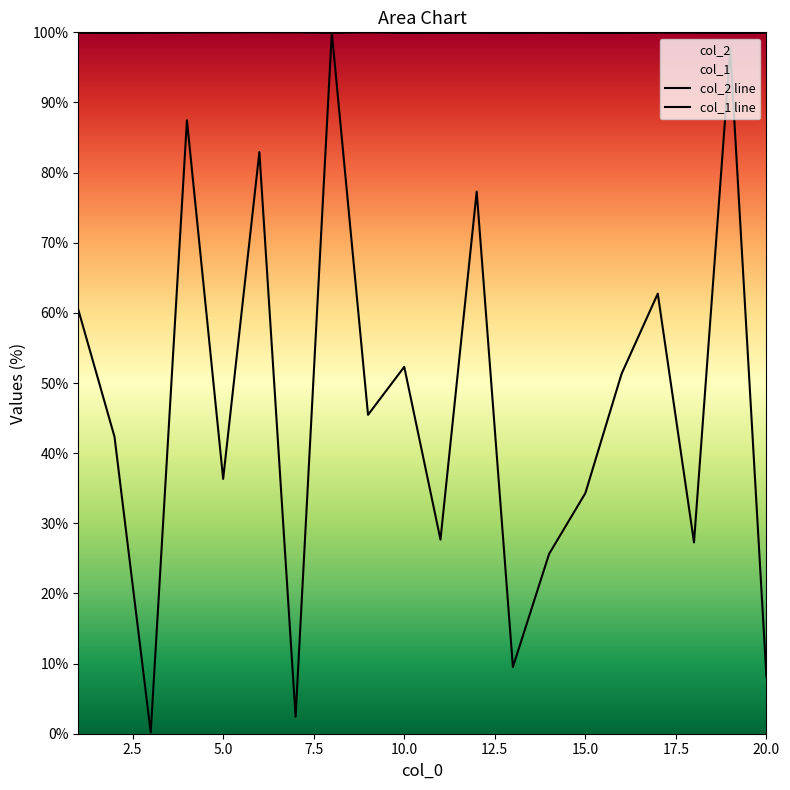

What are all the series names shown in the legend?

col_1, col_2